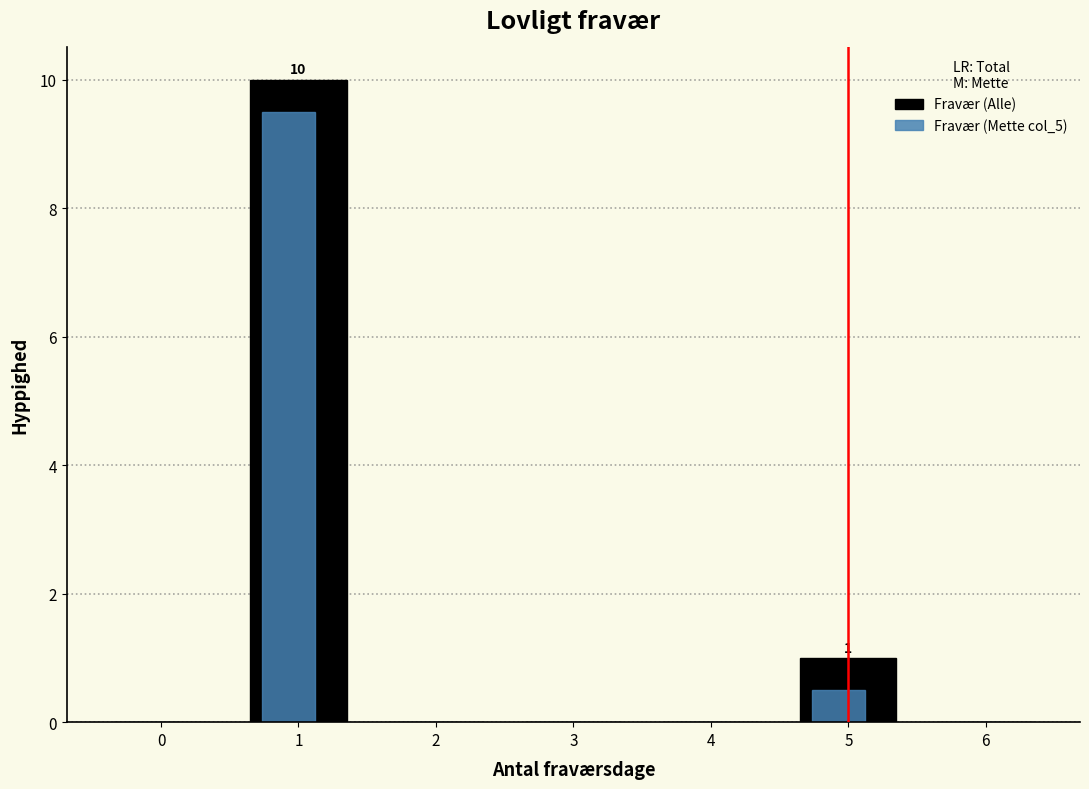

The value of Fravær (Mette col_5) at 0 is 0.0. True or false?

True